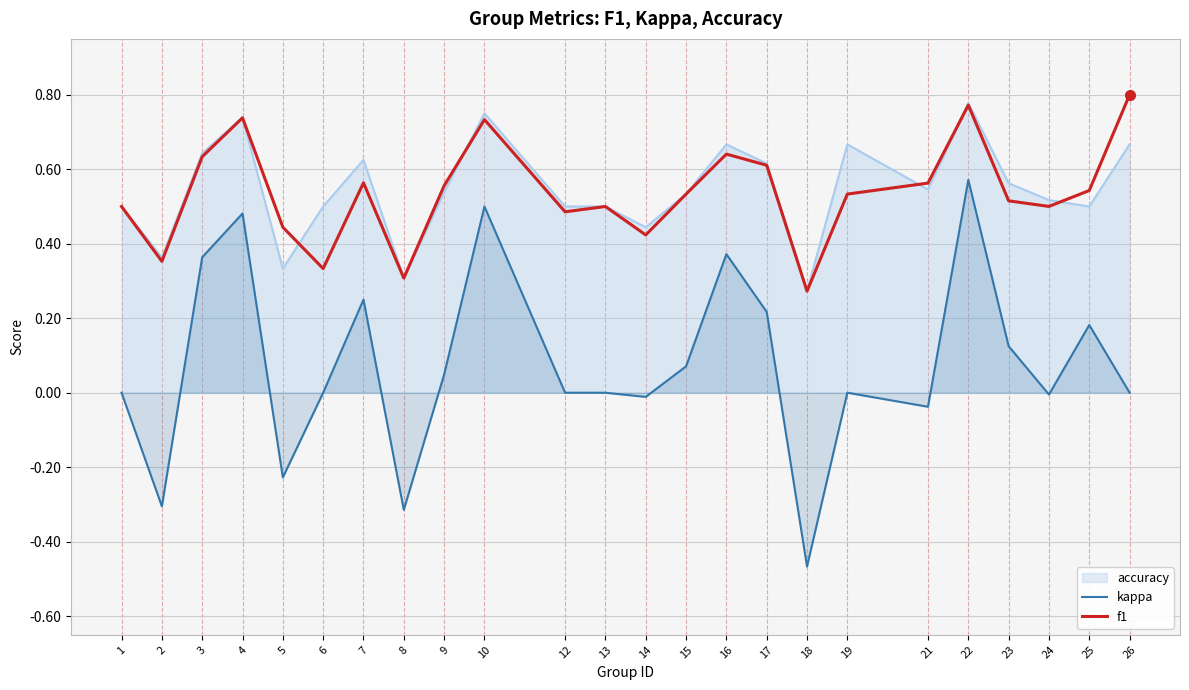

In kappa, how many points are lower than both neighbors (excluding endpoints)?

7